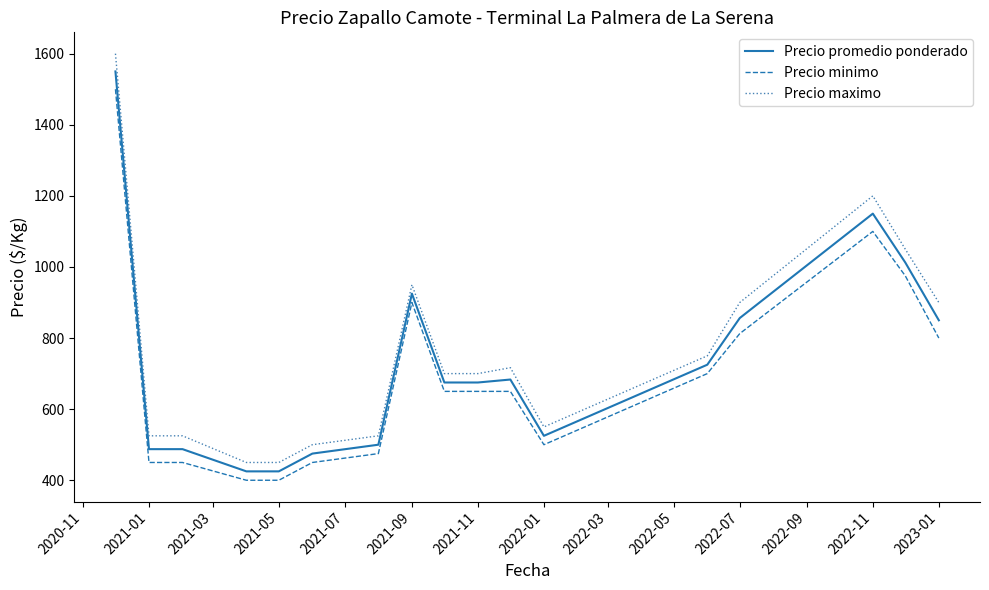

What is the maximum value for Precio maximo?

1600.0